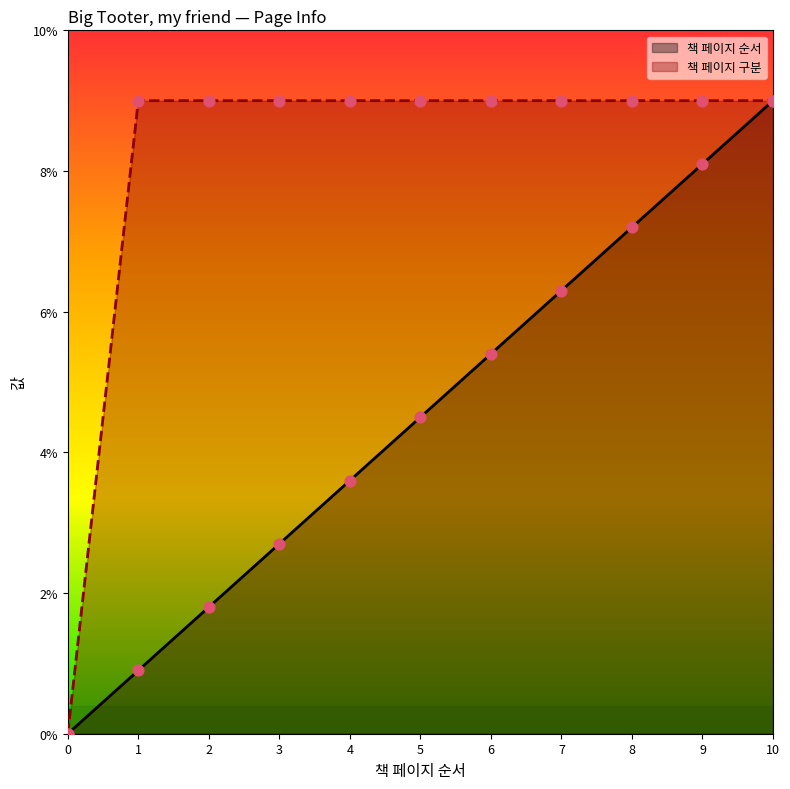

Which series has the largest total across all categories?

책 페이지 구분